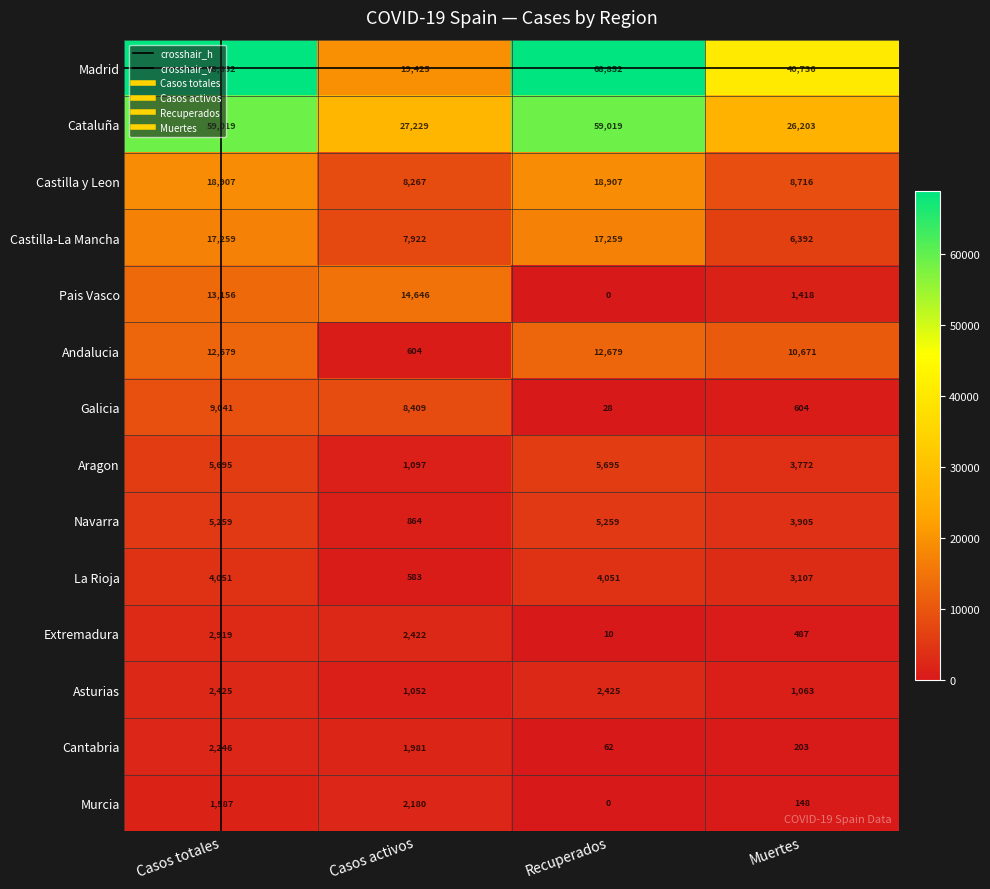

How many series are shown in this chart?

14